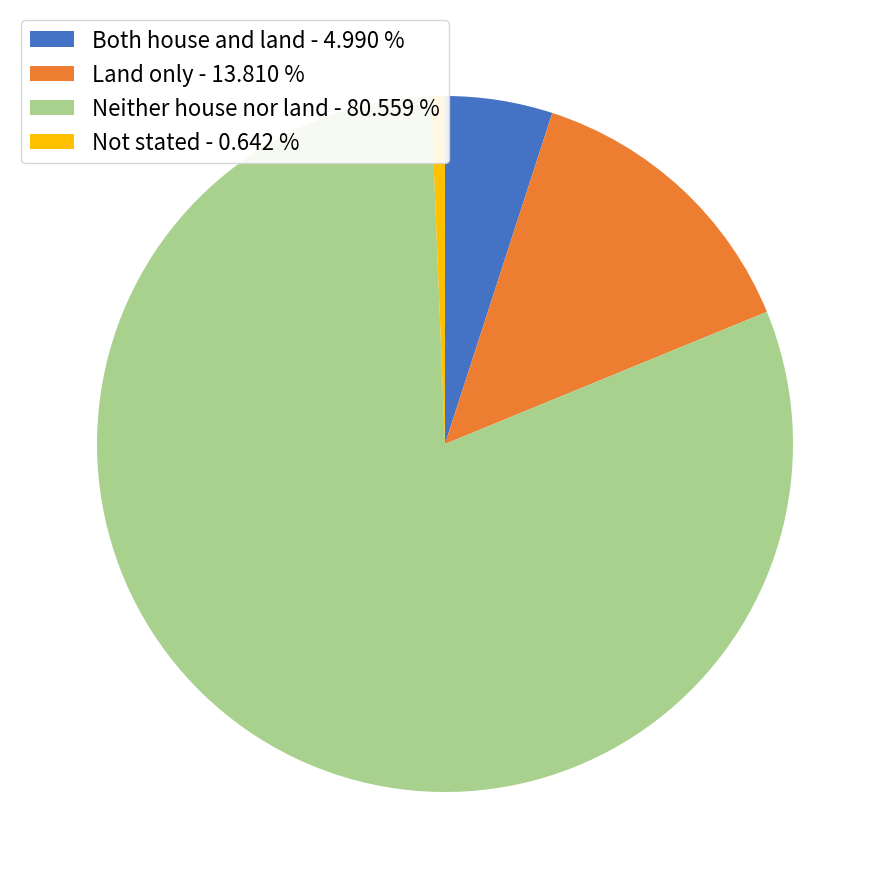

Which slice is the largest?

Neither house nor land